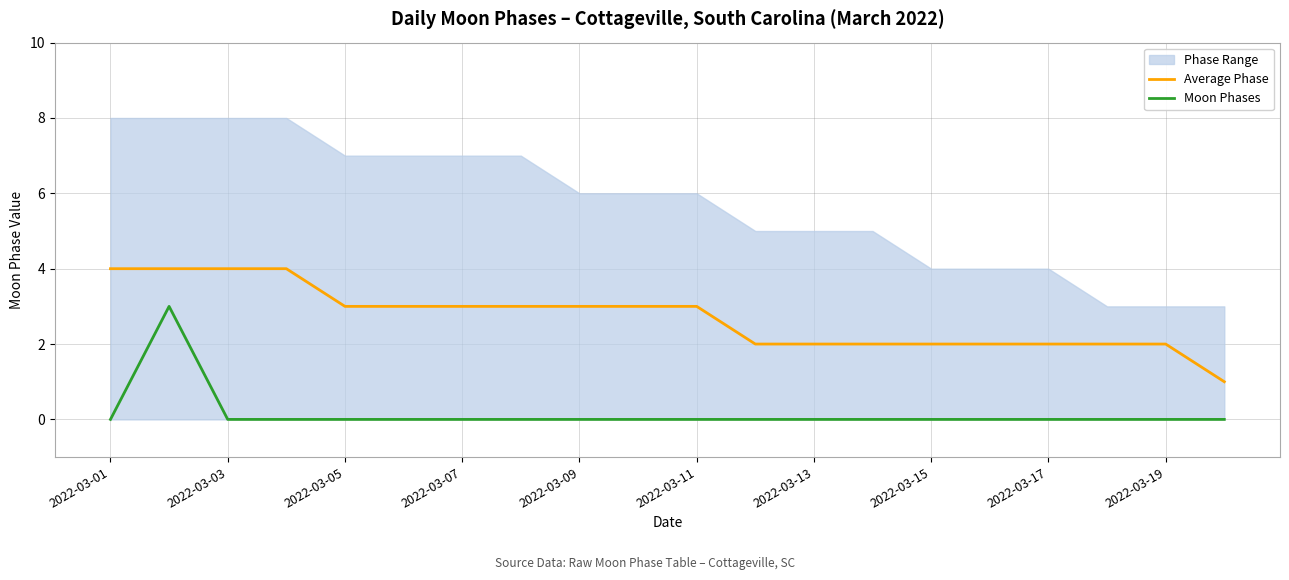

What is the maximum value for Moon Phases?

3